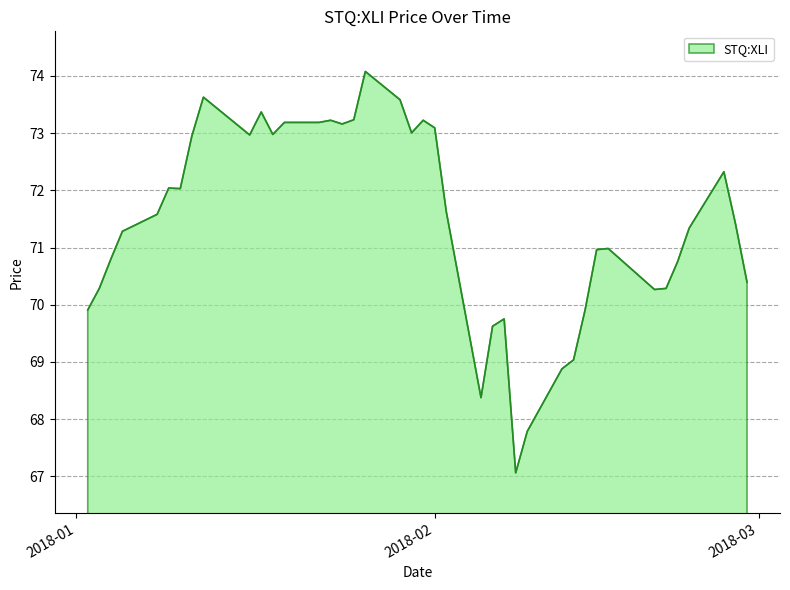

What is the minimum value shown in the chart?

67.1